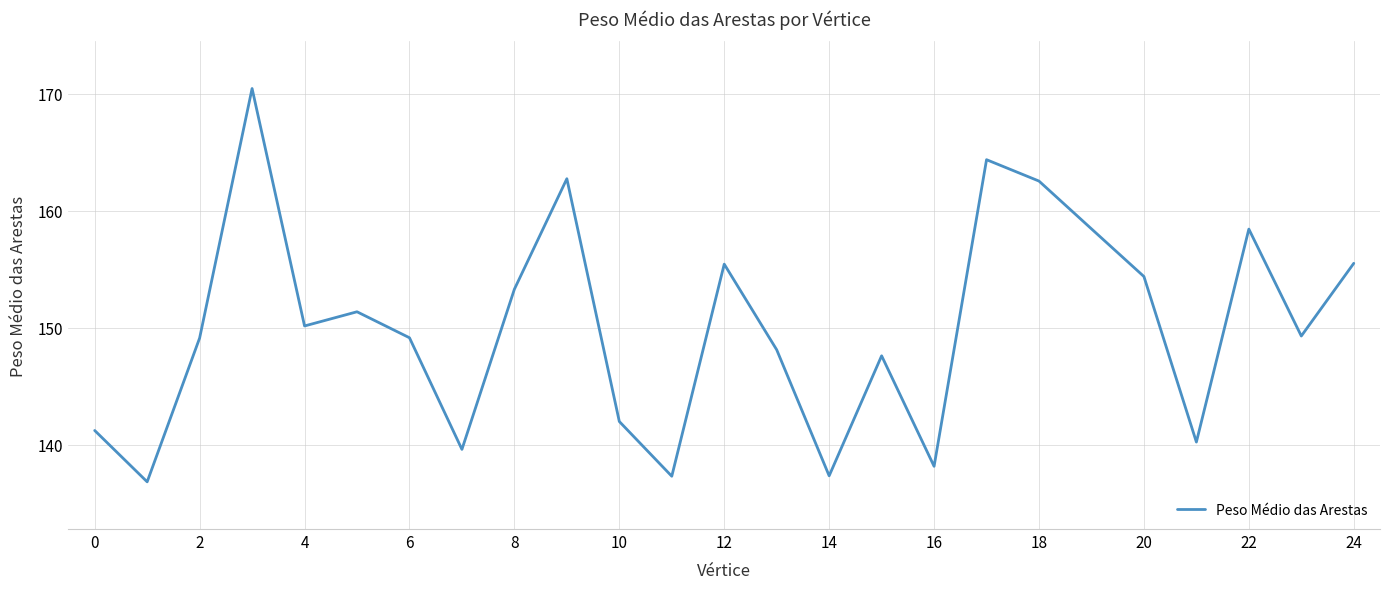

What is the smallest value displayed?

136.8